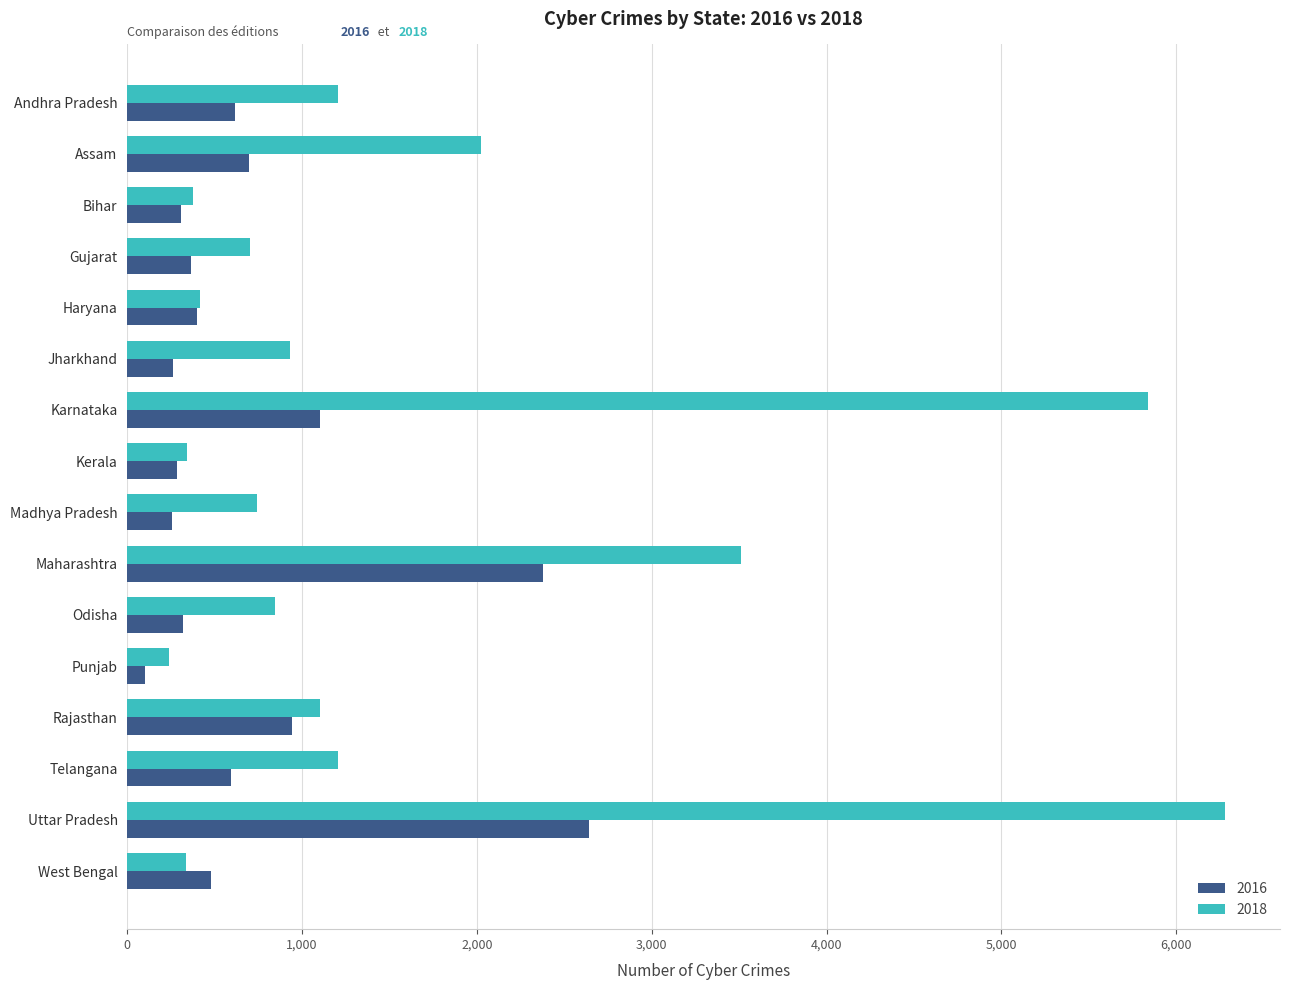

The 2018 series shows 802 at Telangana. True or false?

False